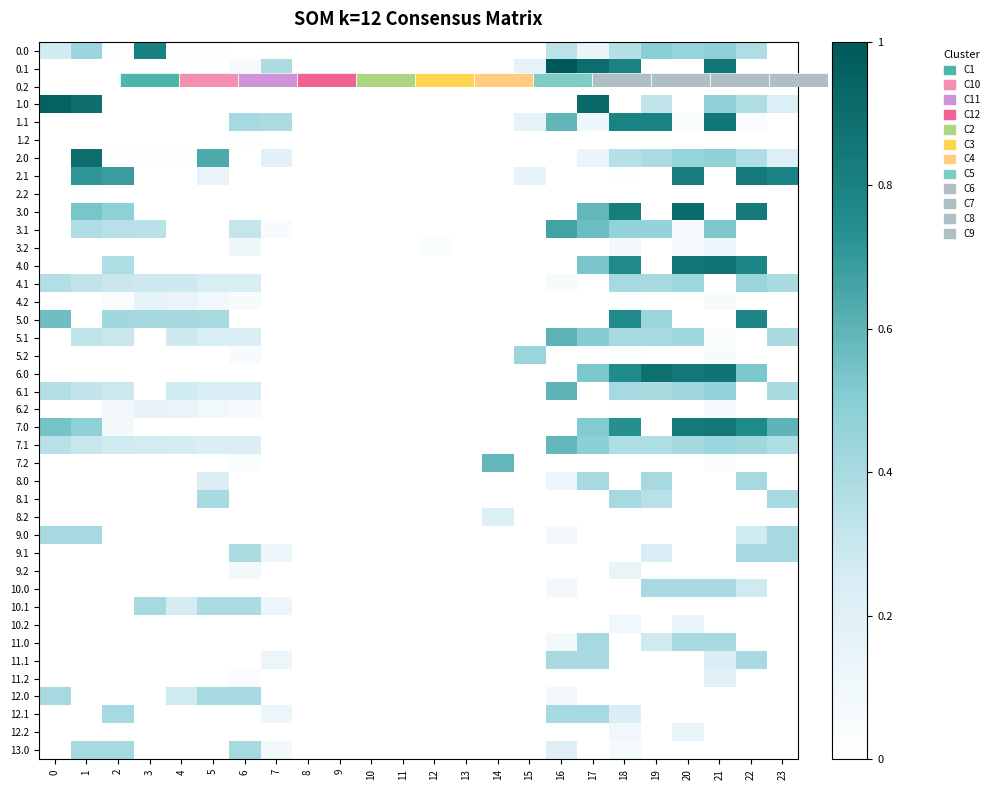

Is the value of 6.2 at 7 greater than the value of 3.2 at 23?

No